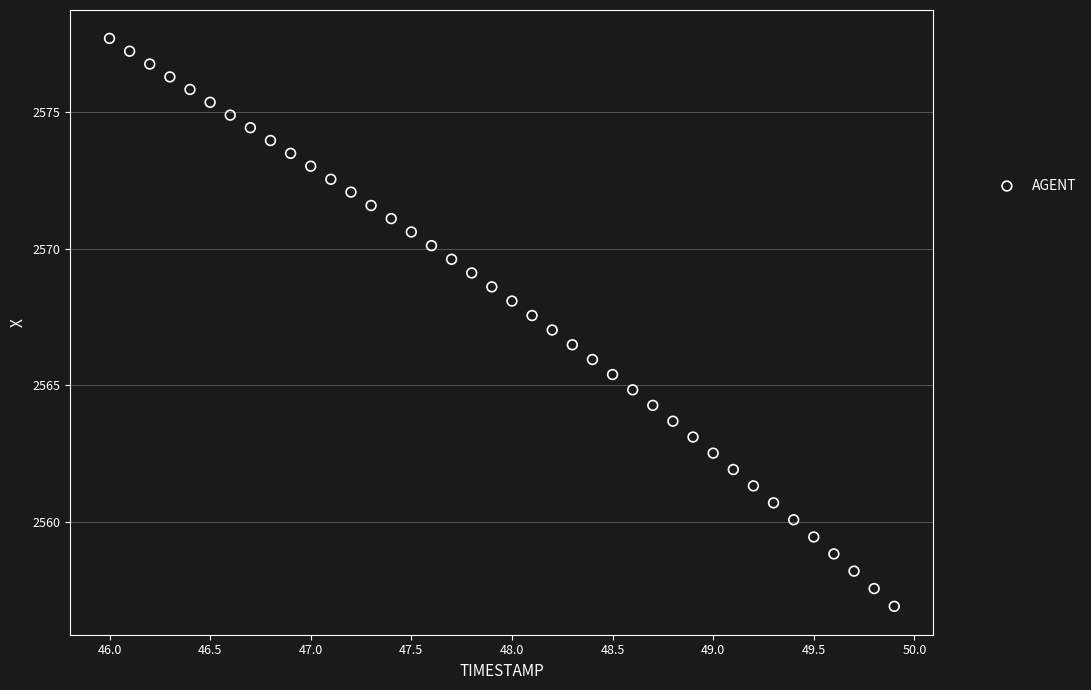

What is the range of Y values (max minus min)?

20.8